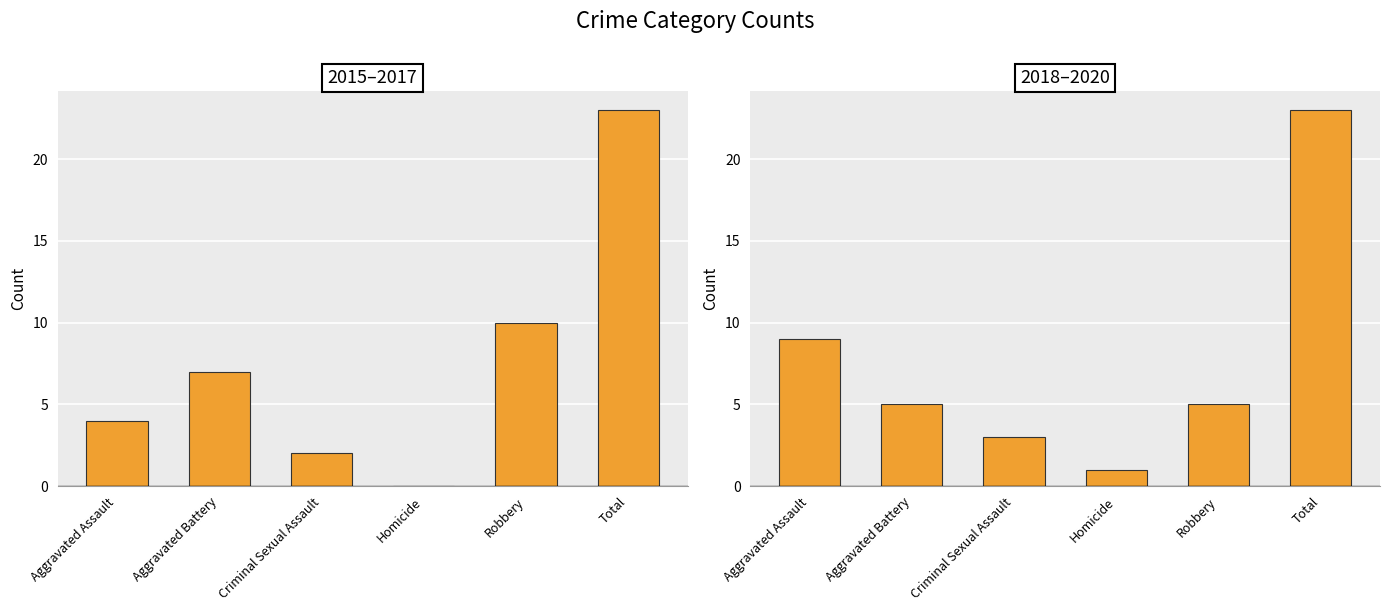

What are all the series names shown in the legend?

2015–2017, 2018–2020